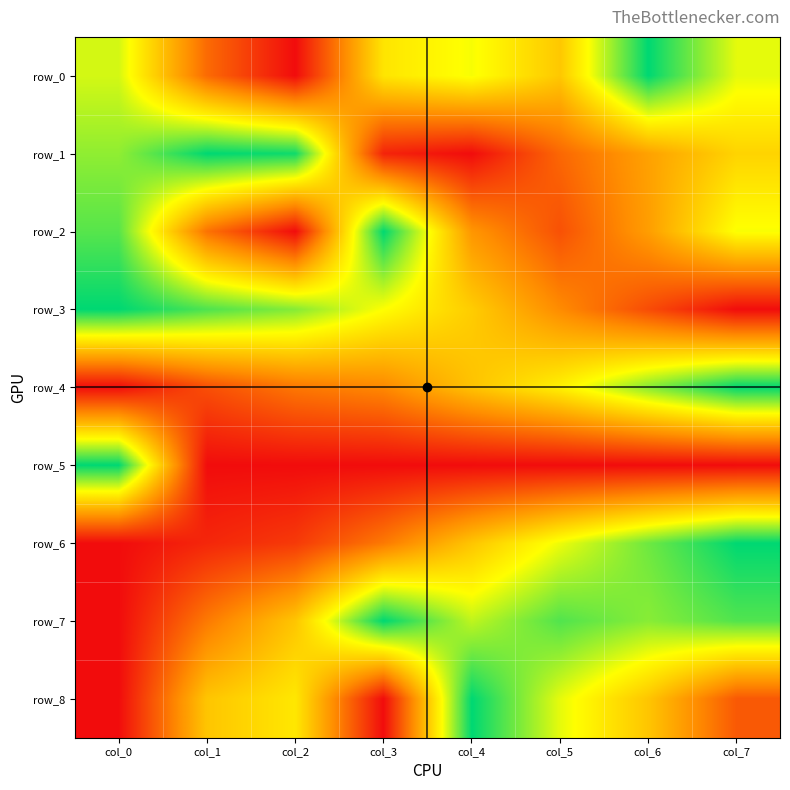

What is the highest value of the row_5 series?

1.0